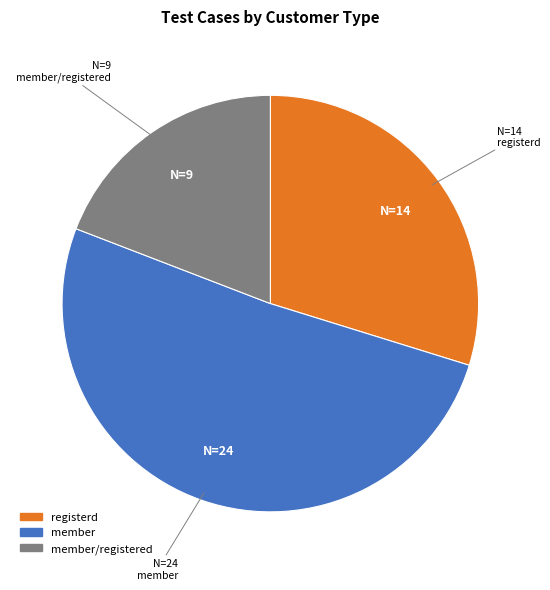

Which has a higher value, member or member/registered?

member